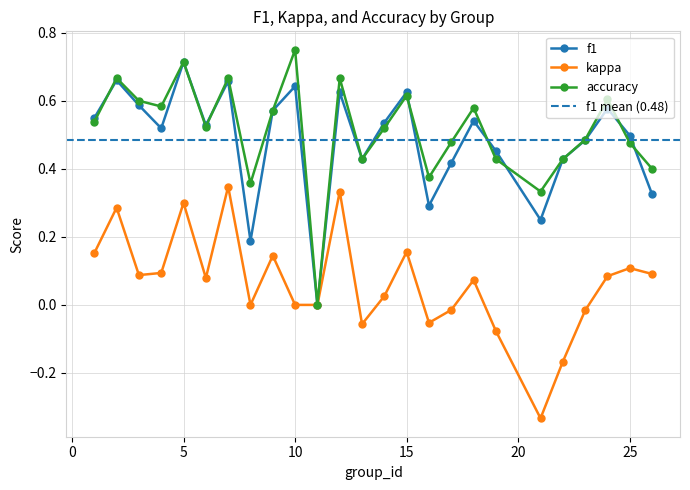

What is the sum of all f1 values?

12.1